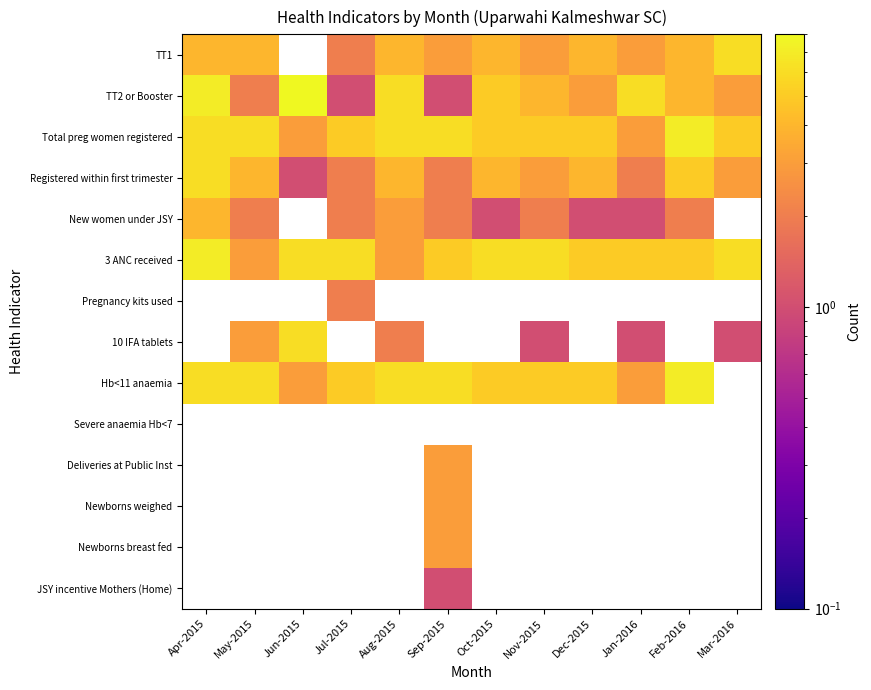

Between Sep-2015 and Oct-2015, which is larger?

Oct-2015